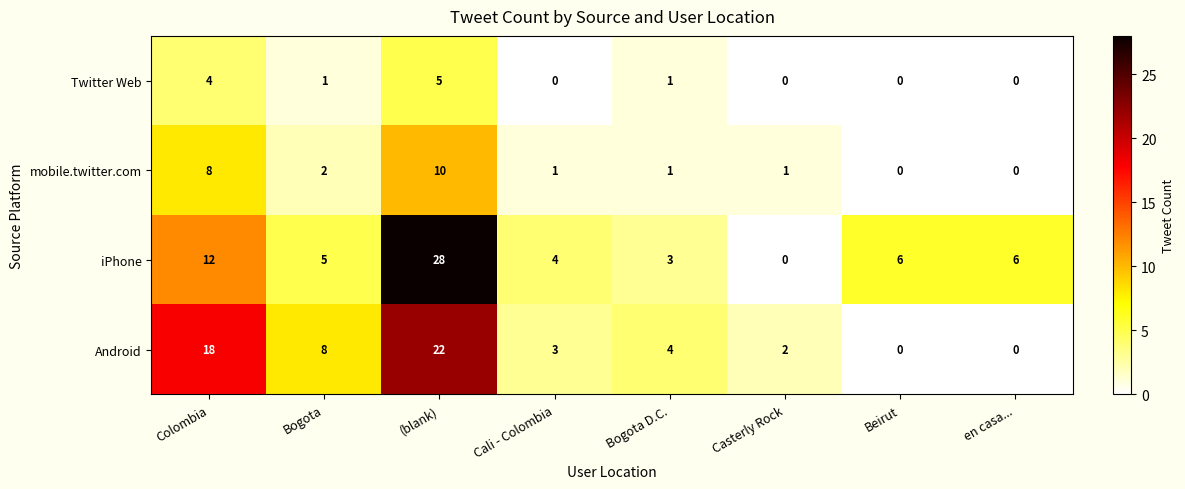

What is the difference between the maximum and minimum values in the iPhone series?

28